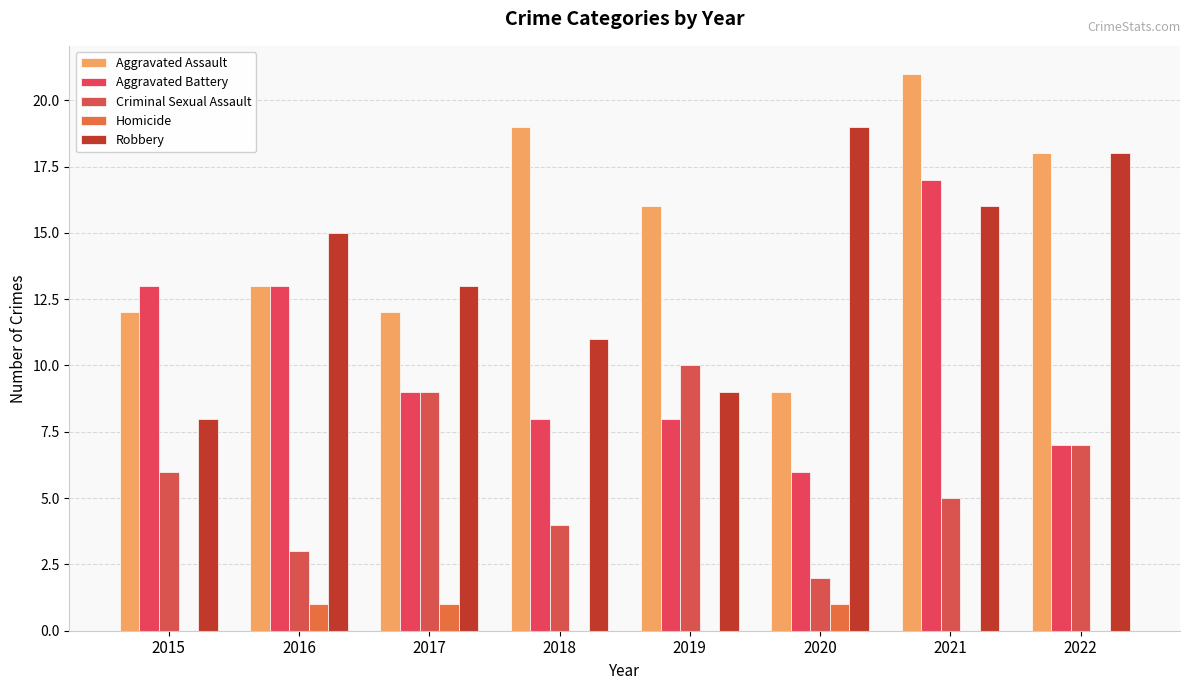

What is the value of the Aggravated Battery bar at the 1st from the left?

13